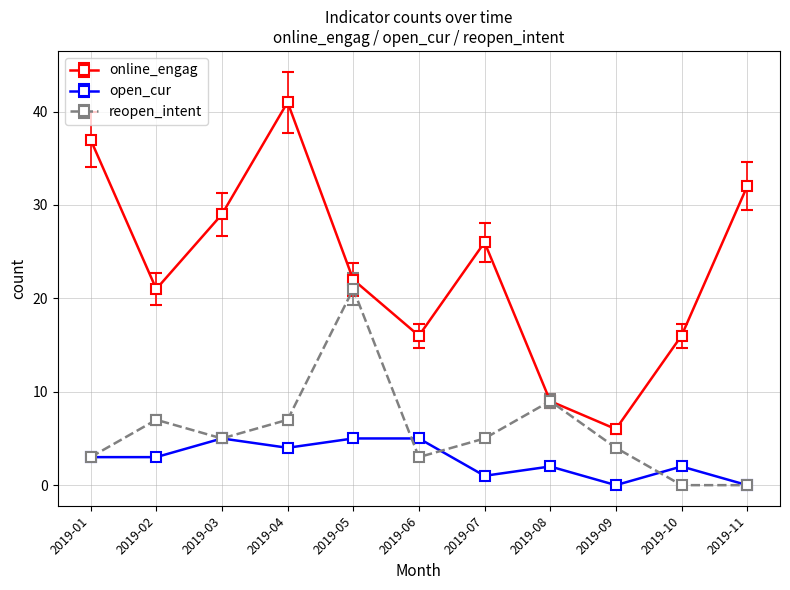

Which category has the highest value in the online_engag series?

2019-04